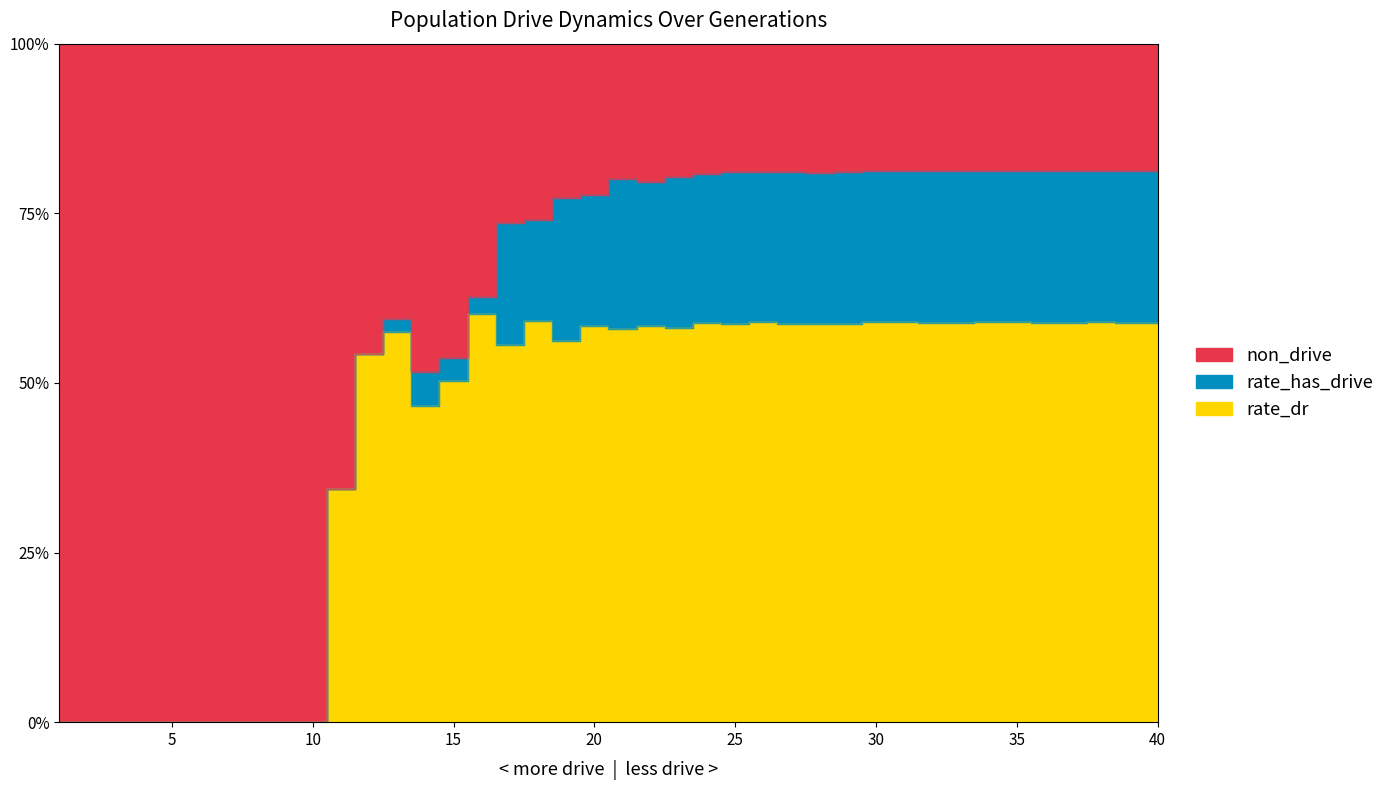

Where is the first local minimum for rate_dr?

14